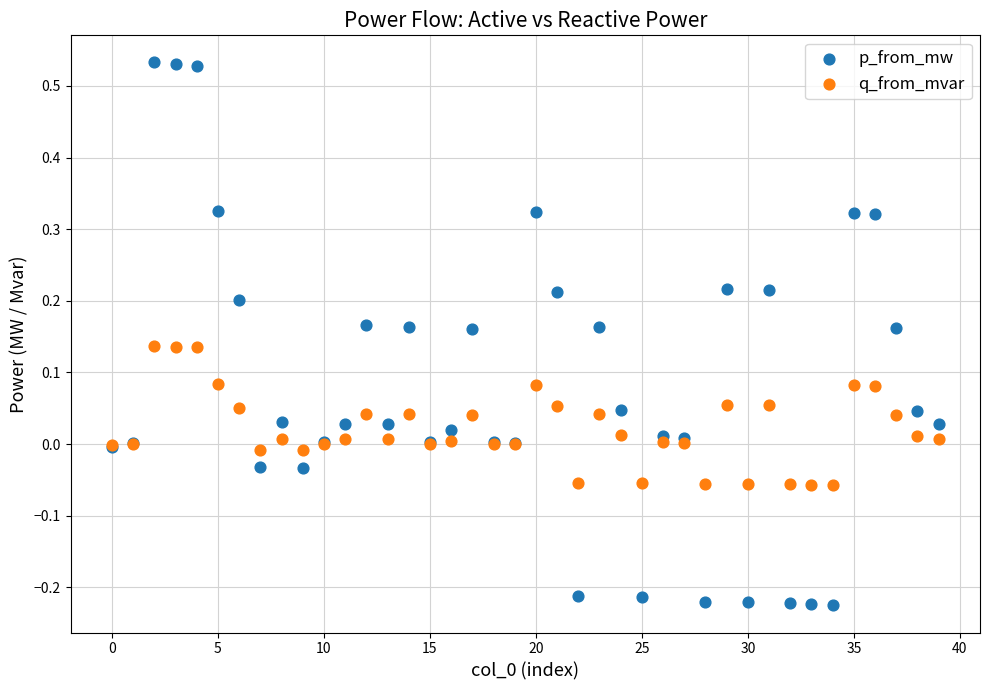

Which series contains the highest Y value?

p_from_mw